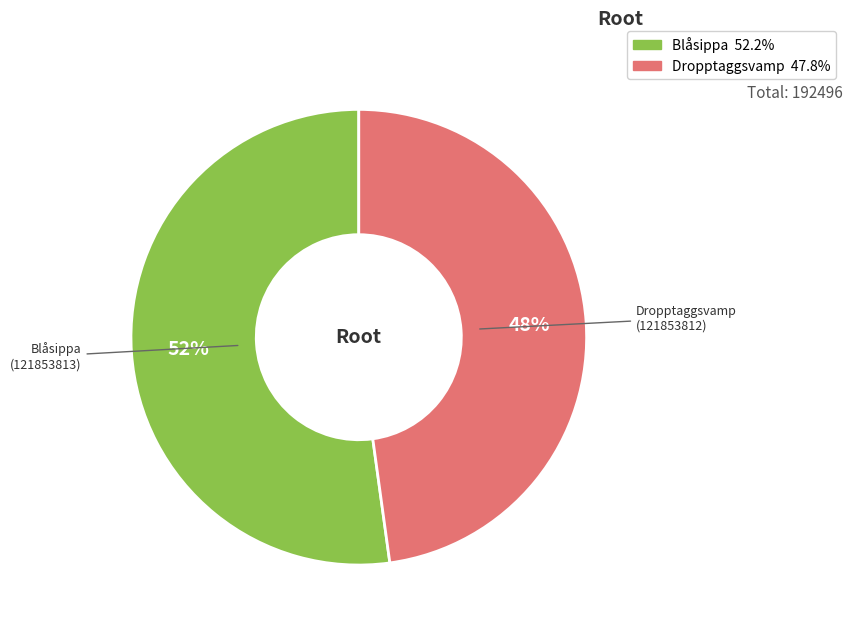

To the nearest percent, what is the difference between the largest and smallest slice percentages?

4%